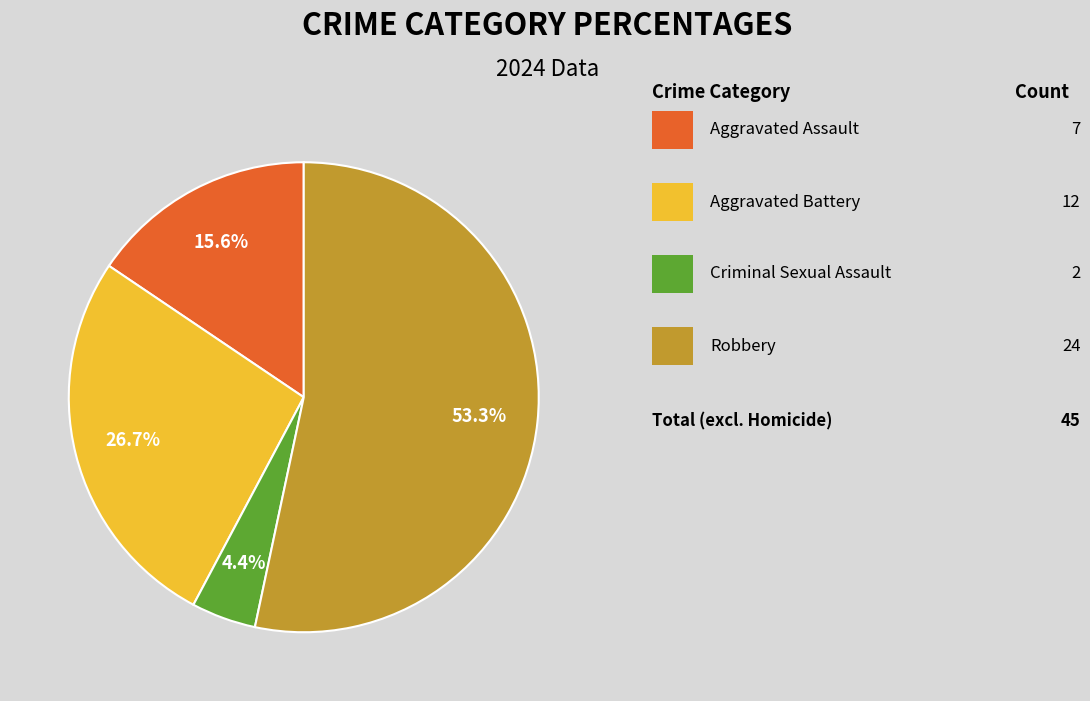

To the nearest percent, what is the average slice percentage?

25%